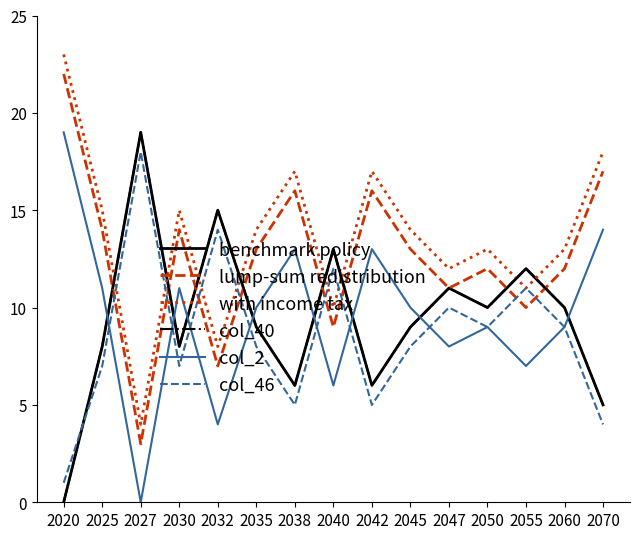

Does the chart have visible grid lines?

No